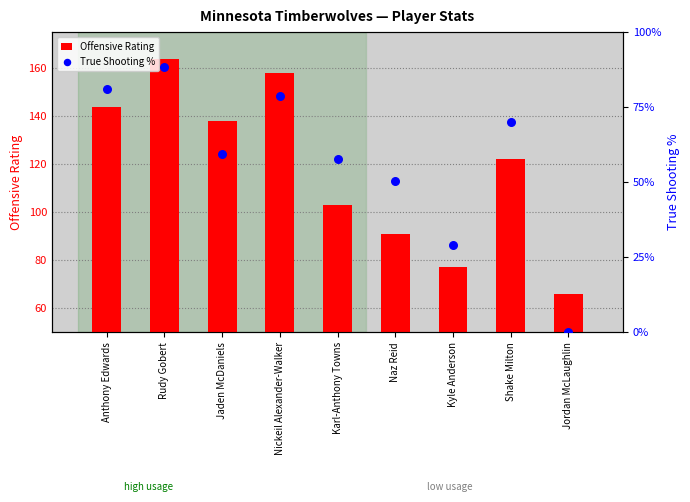

At which category is the sum across all series the highest?

Rudy Gobert